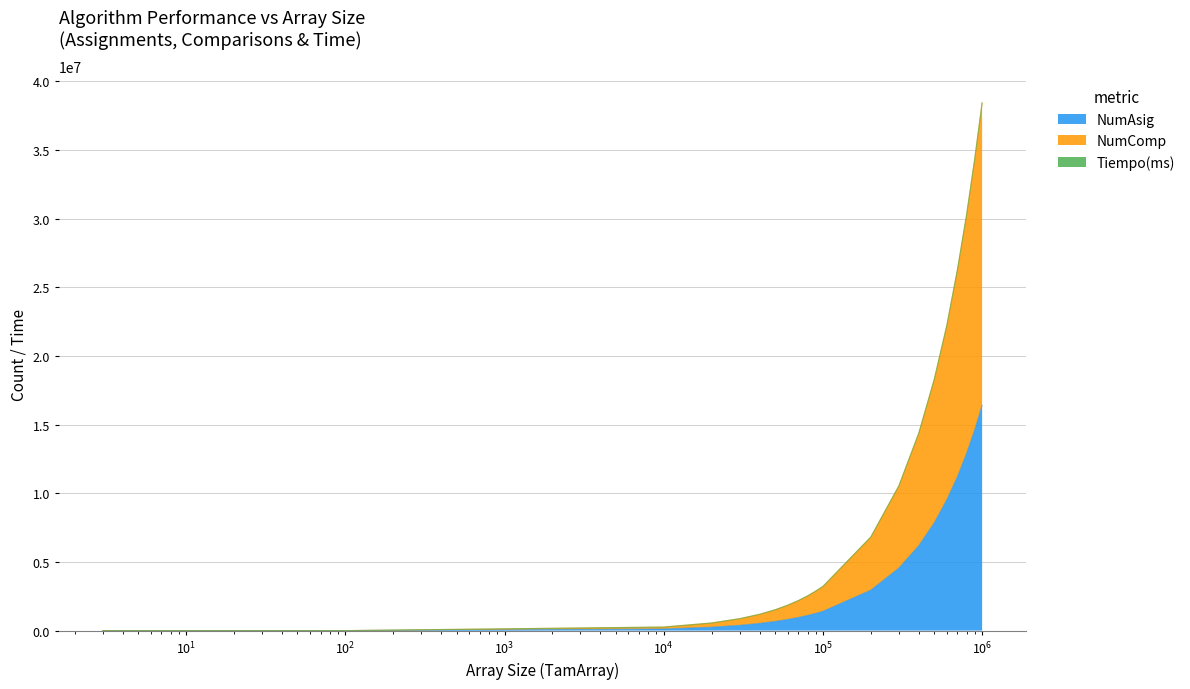

How many values in the NumComp series exceed 1362?

20